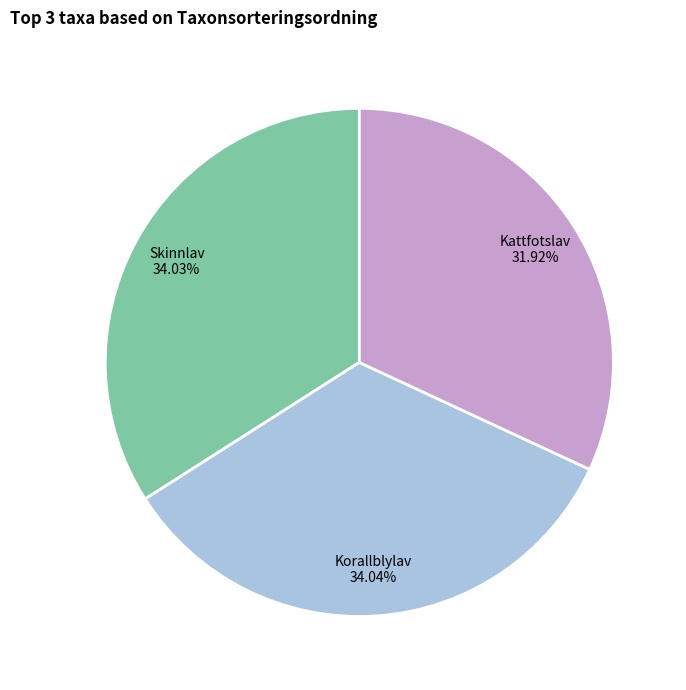

Is there any slice that represents more than half of the pie?

No